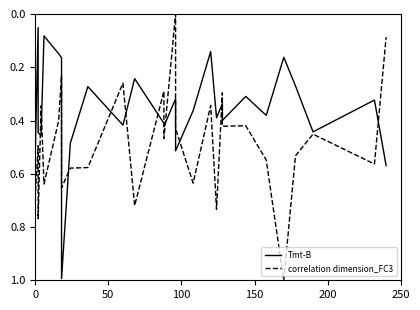

At how many categories does at least one series exceed 0?

31